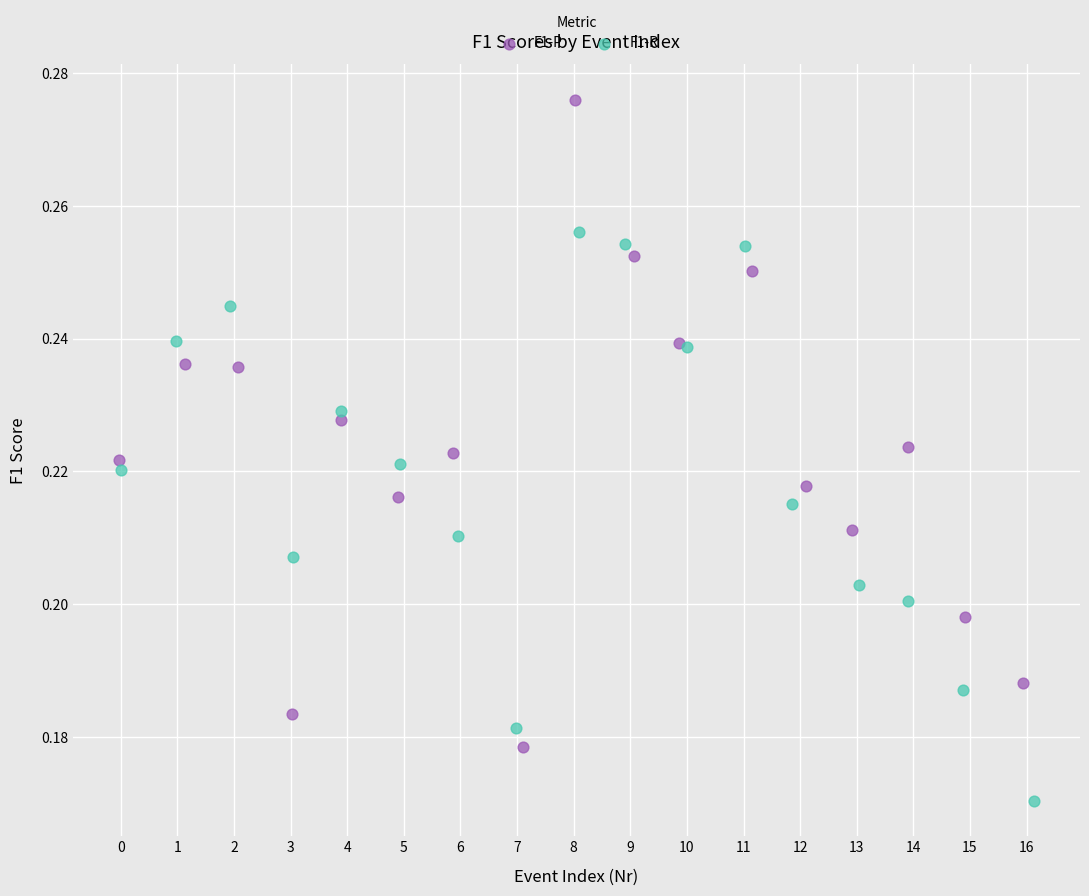

Which series has the widest spread of Y values?

F1-P